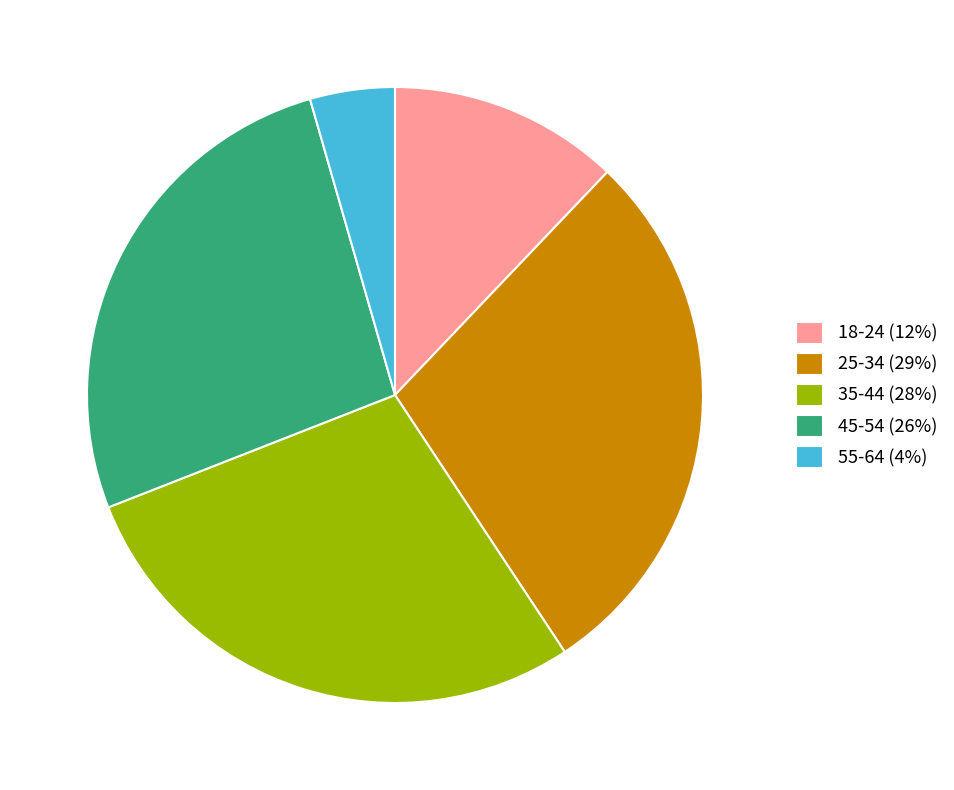

True or false: 18-24 accounts for 19% of the total.

False